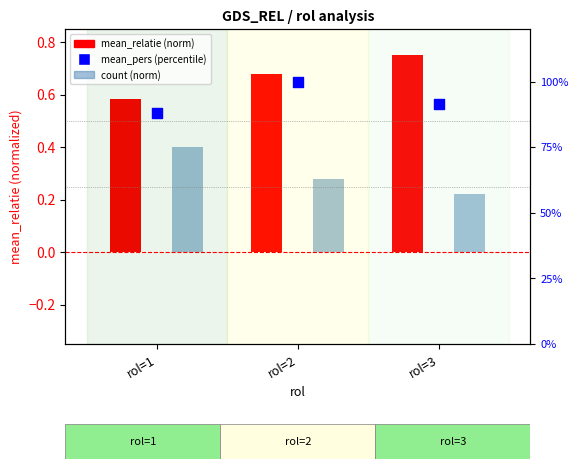

Which series has the largest total across all categories?

mean_pers (percentile)